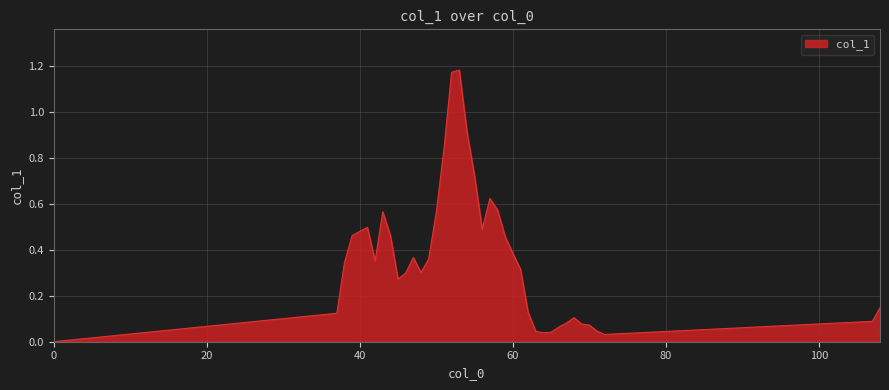

How many lines are shown in the chart?

1